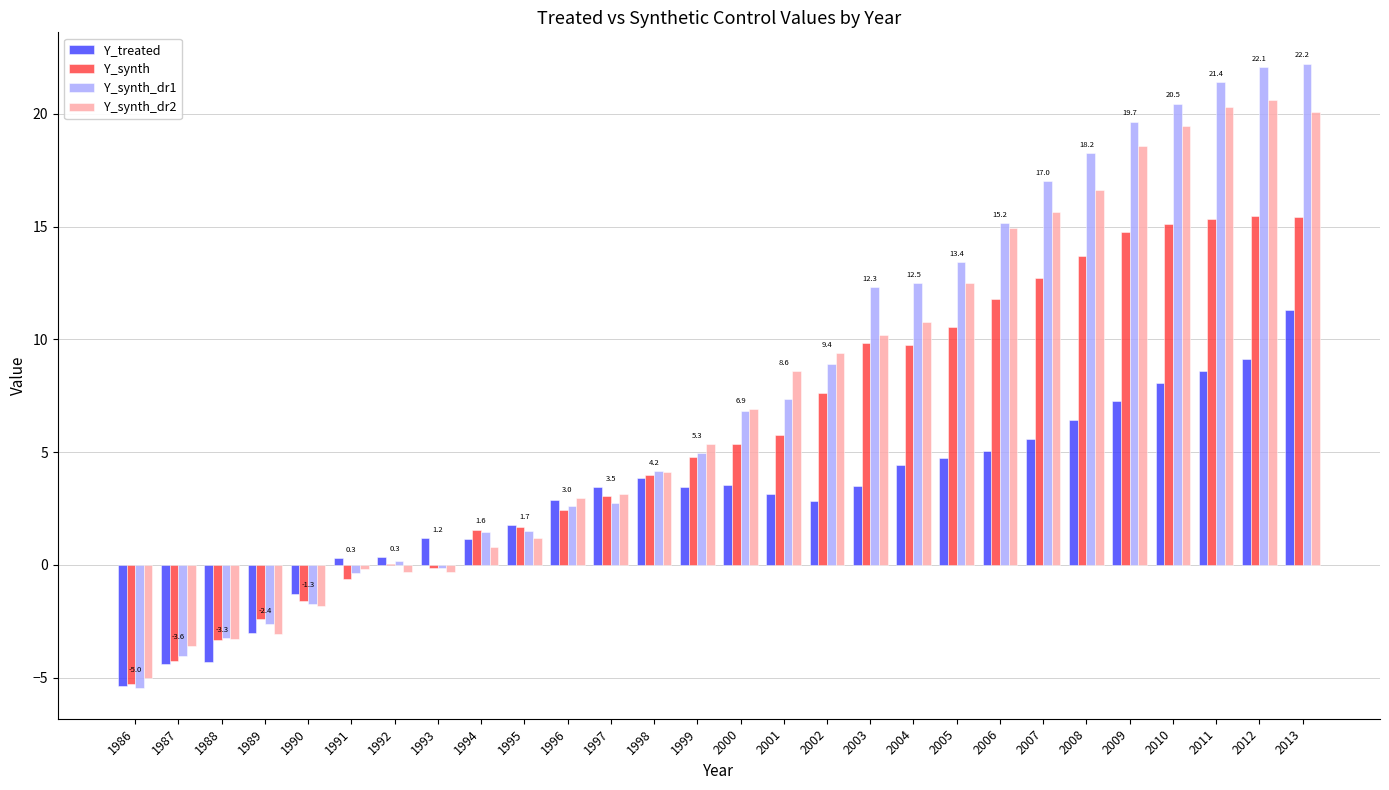

What is the maximum value for Y_synth_dr1?

22.2